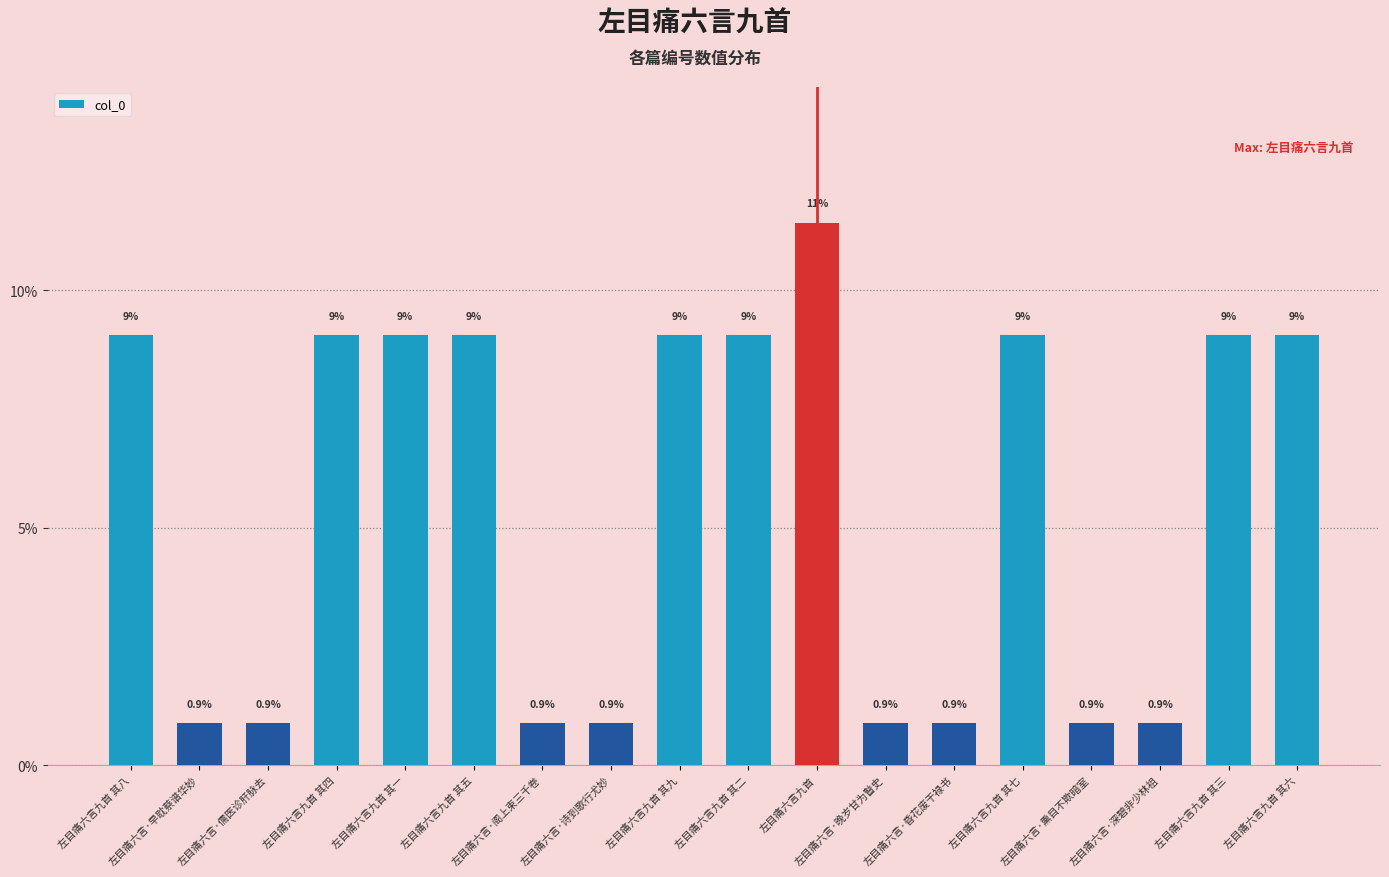

How many bars are there in total?

18